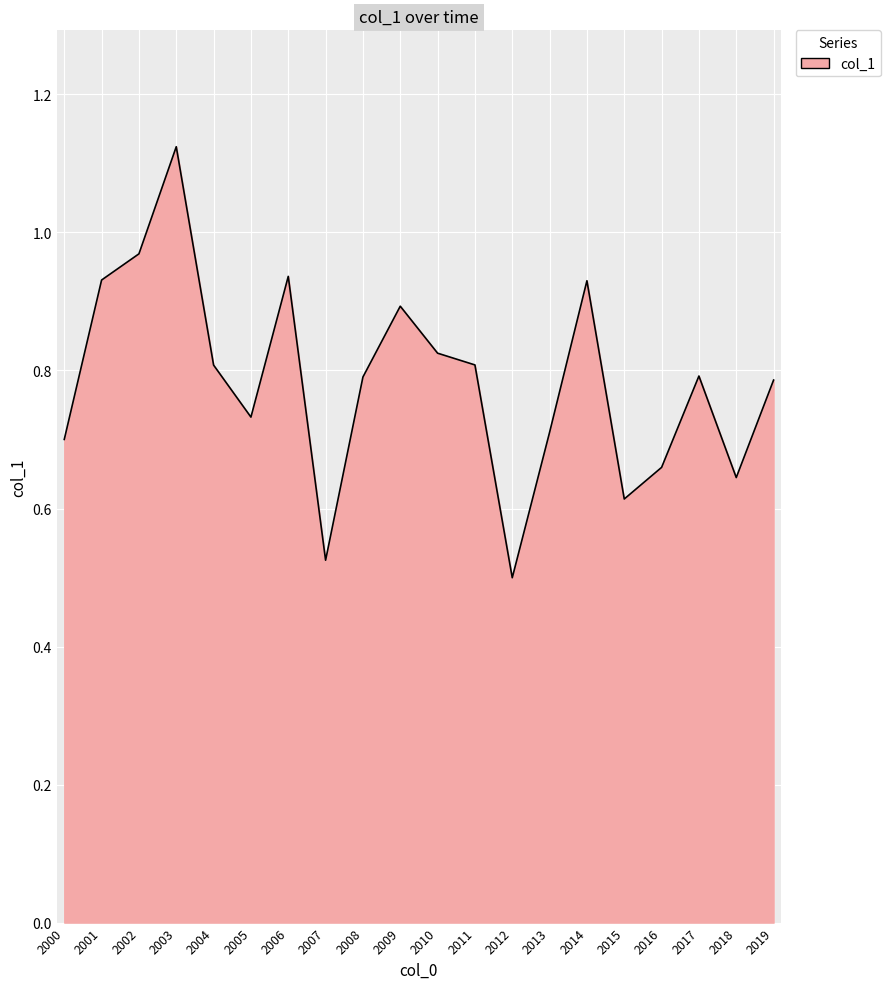

Is it true that the value at 2012 is 0.2?

False